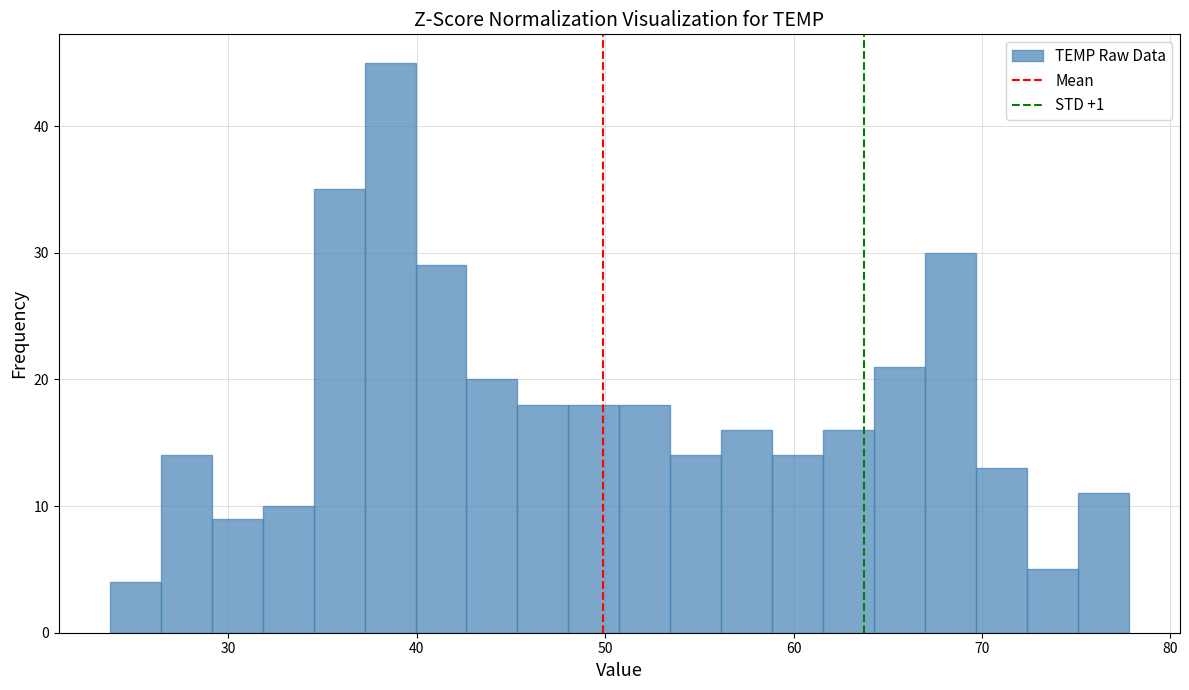

Read against the x-axis, roughly where is the centre of the tallest bar?

39